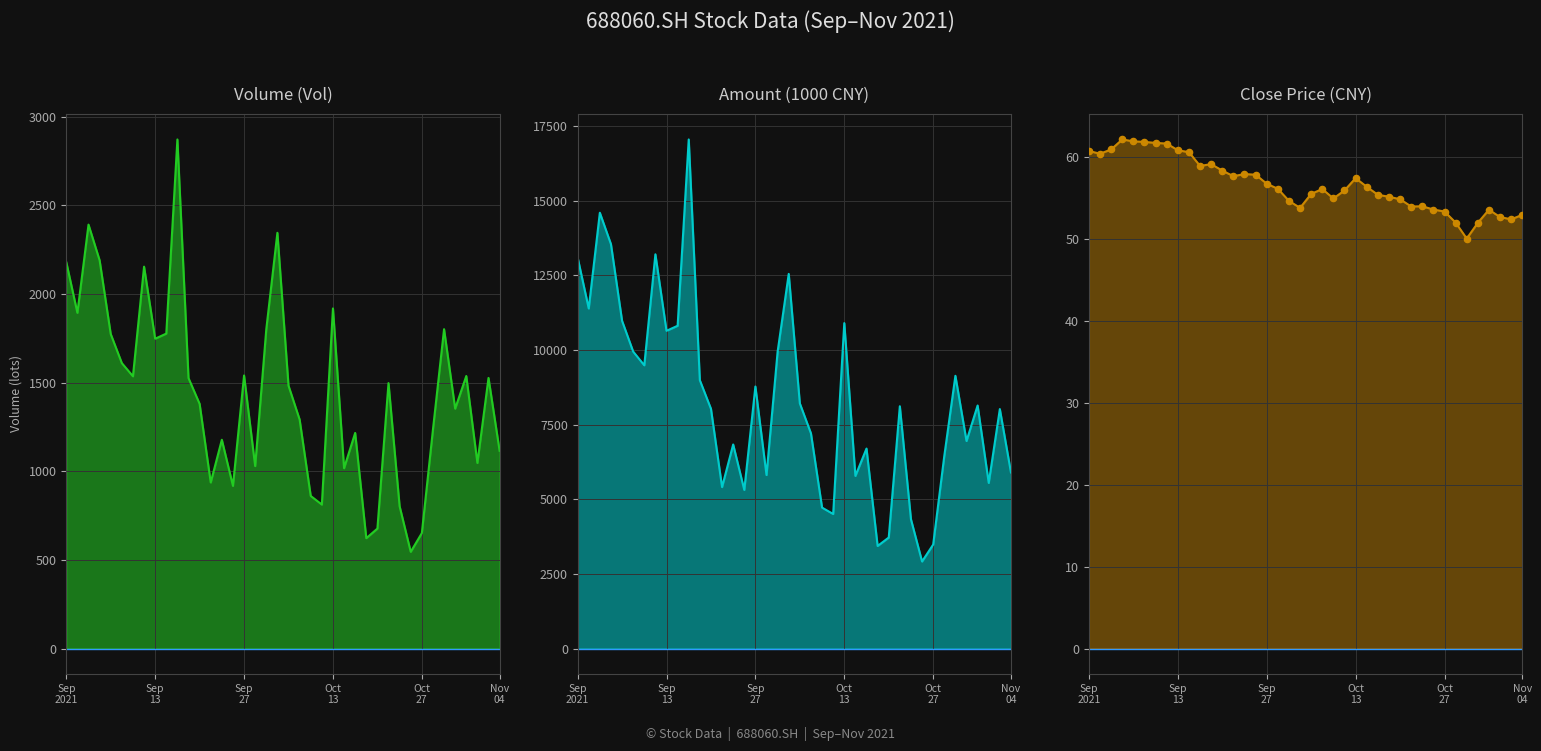

What is the total value across all series at Sep 2021?

15342.5